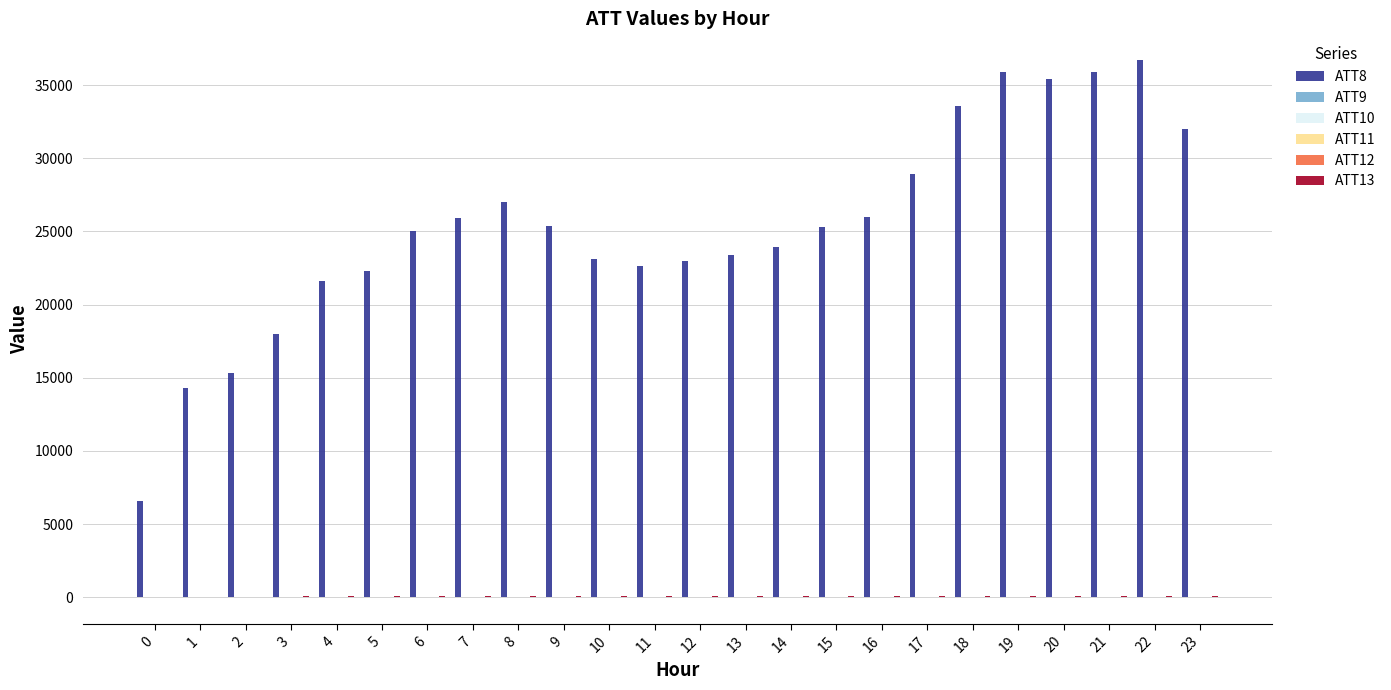

What is the maximum value shown in the chart?

36700.0